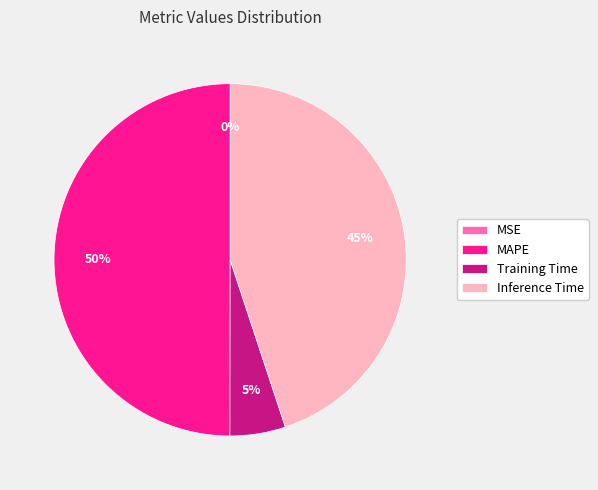

Is the sum of Training Time and MAPE greater than half?

Yes